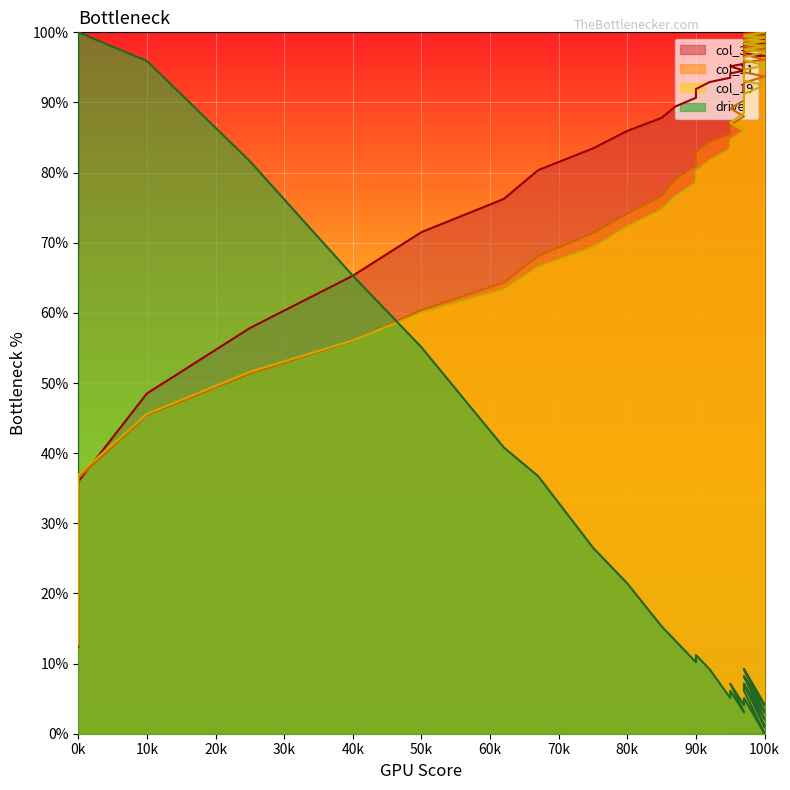

After their last crossing, which series has the higher values: col_19 or drive?

col_19